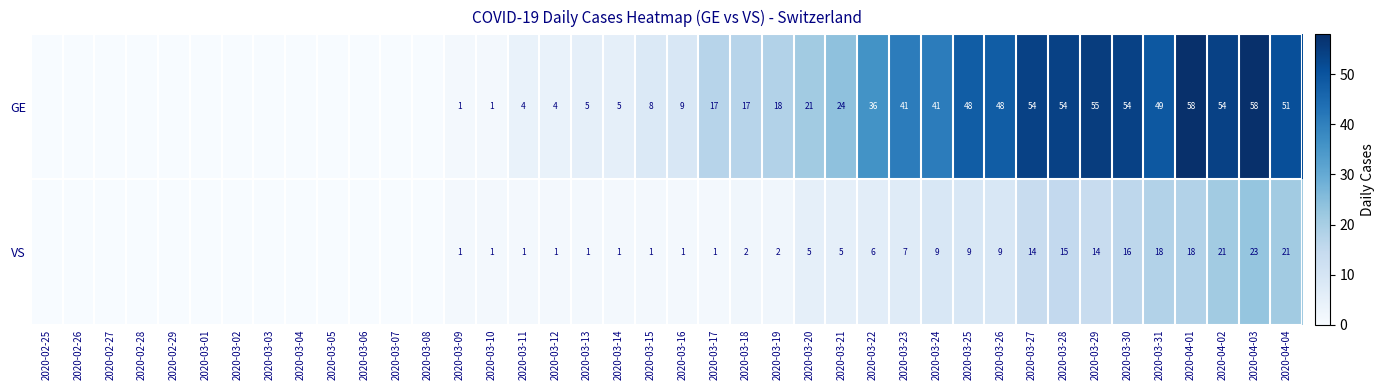

Is it true that GE equals 1 at 2020-03-10?

True